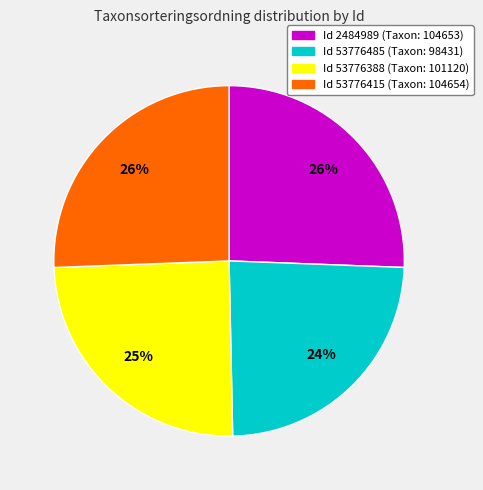

Is there a majority slice in this chart?

No